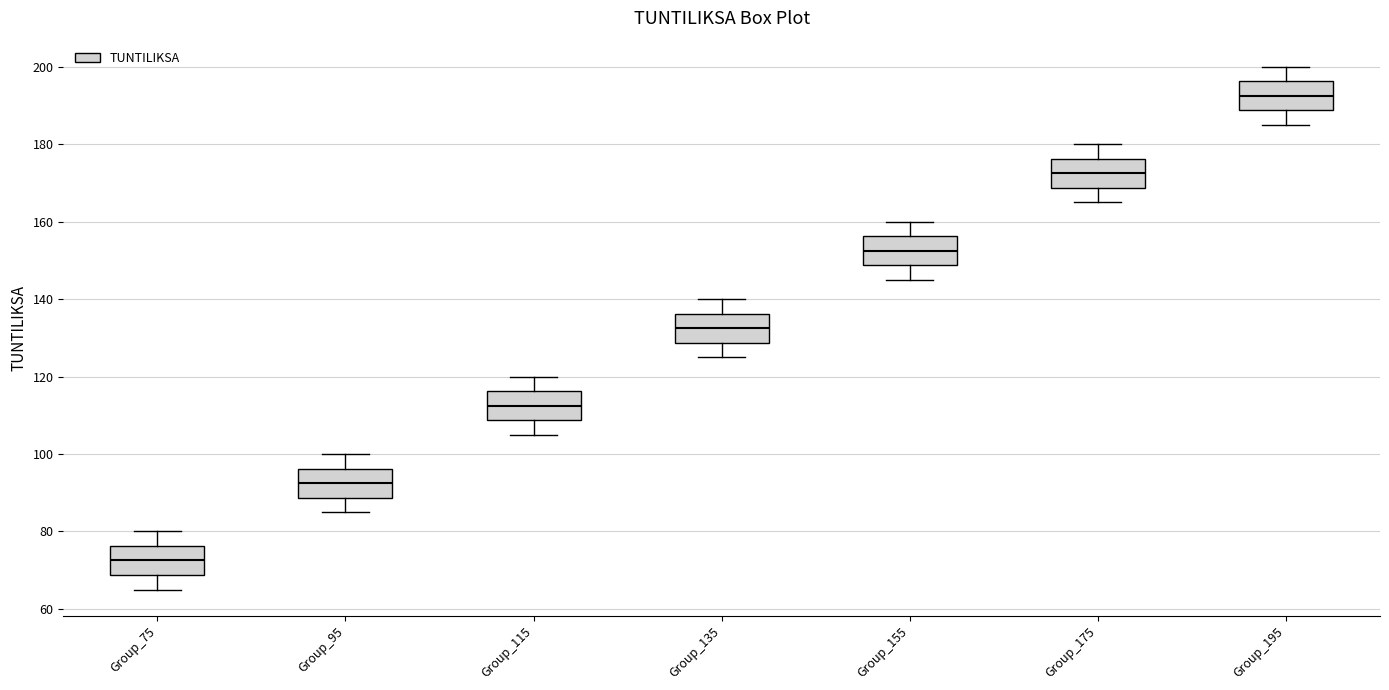

Which box's median line is the highest?

Group_195